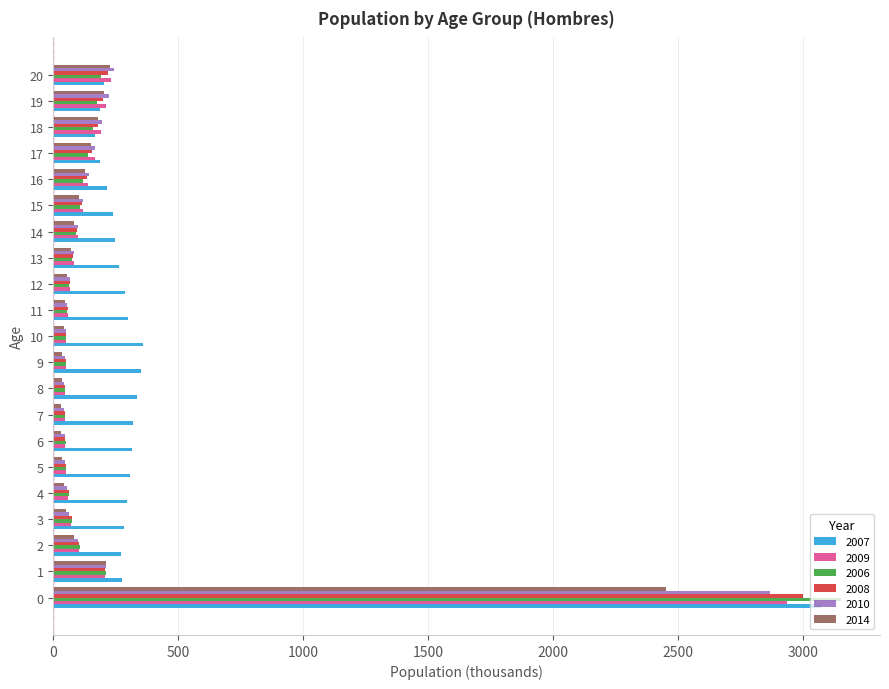

Which series has the largest total across all categories?

2007